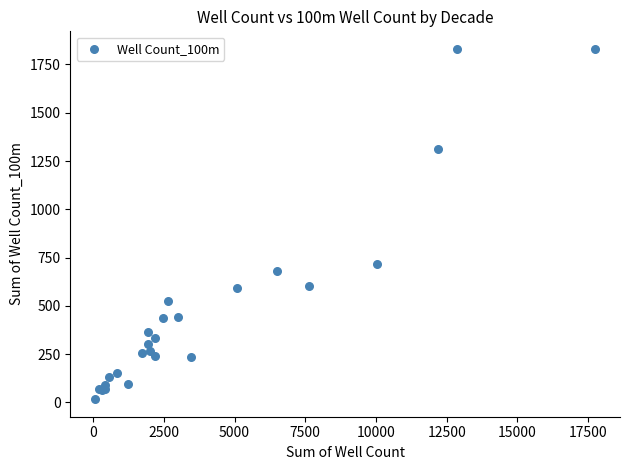

What Y value in the scatter plot is closest to 924?

716